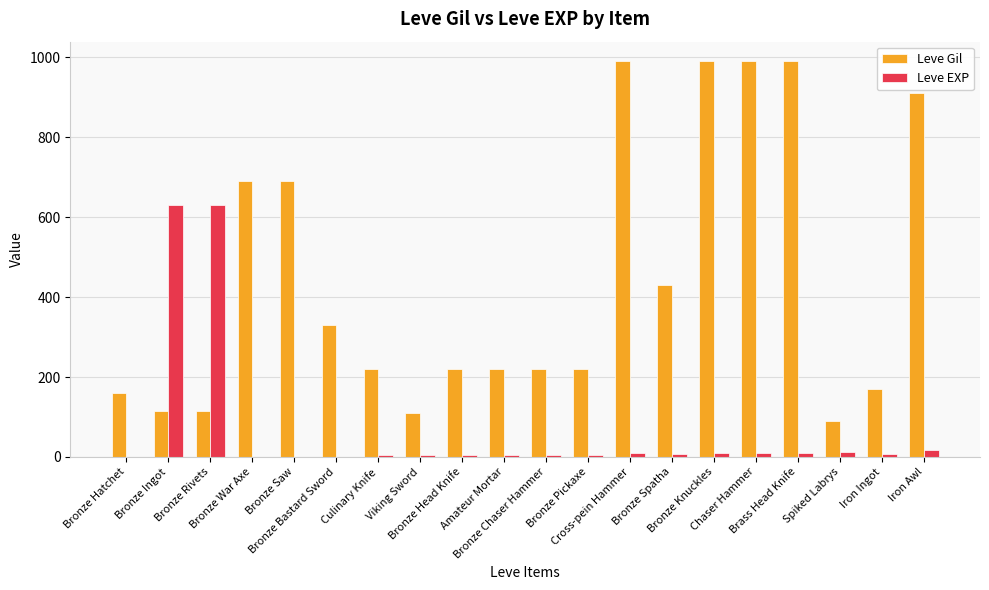

What is the maximum value for Leve Gil?

990